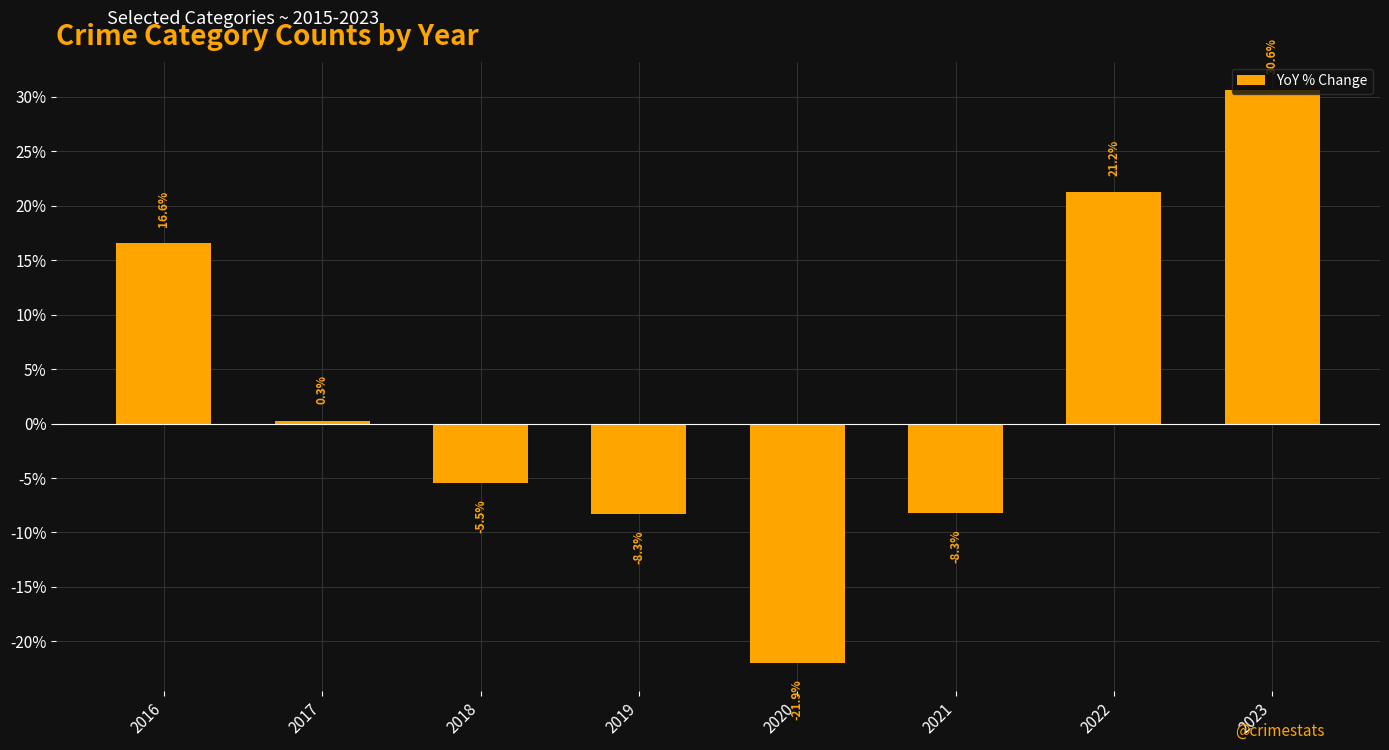

What is the maximum value shown in the chart?

30.6